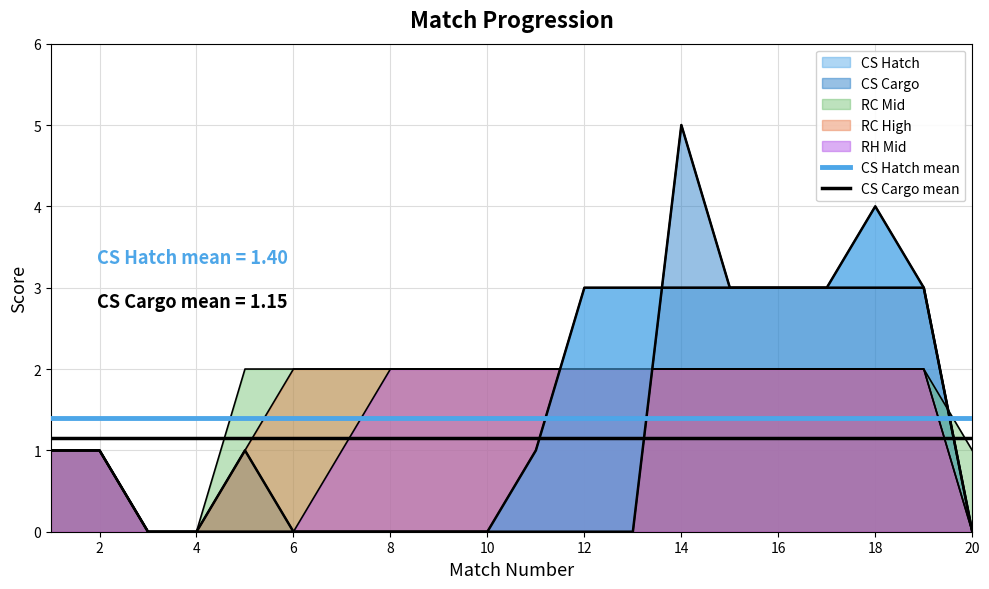

The value of CS Hatch mean at 2 is 2.0. True or false?

False